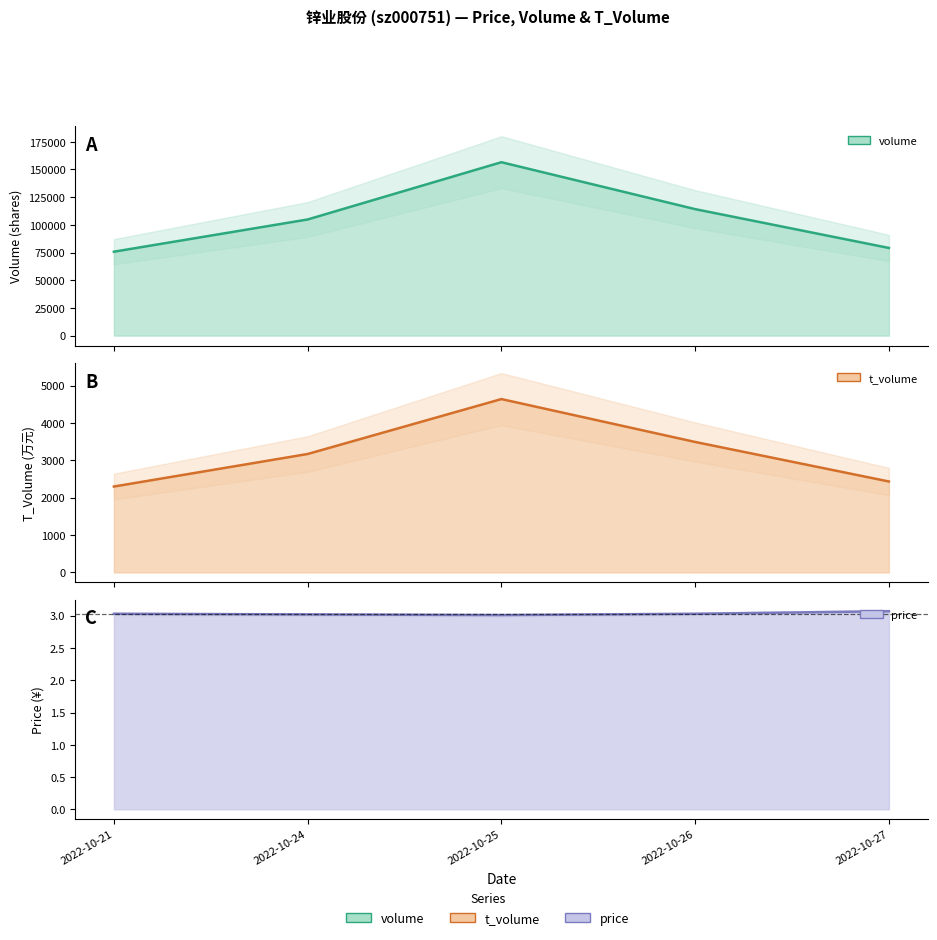

What is the sum of all price values?

15.2